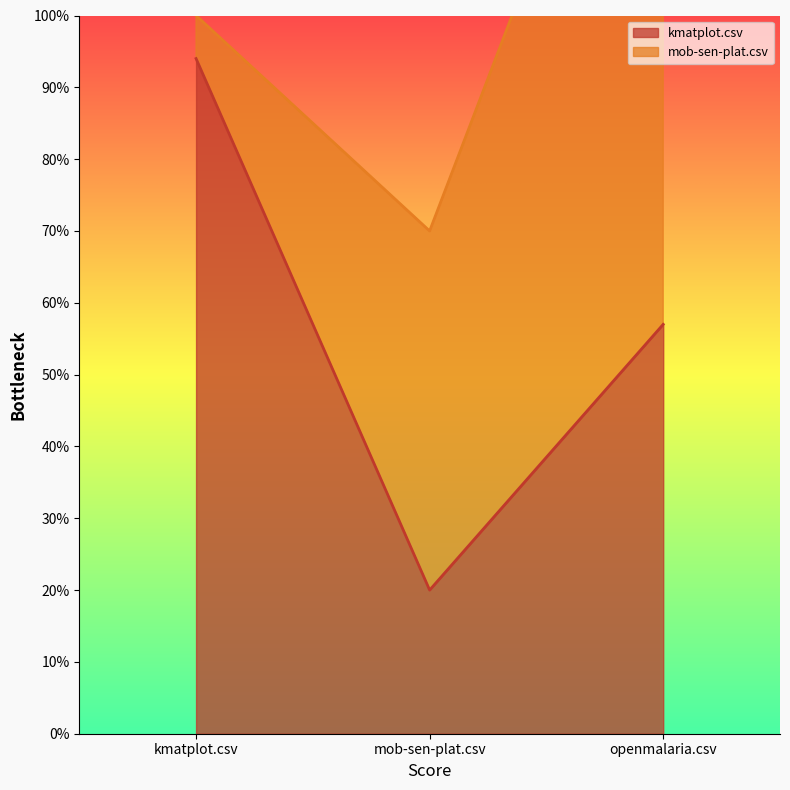

What is the label of the 1st point from the right?

openmalaria.csv